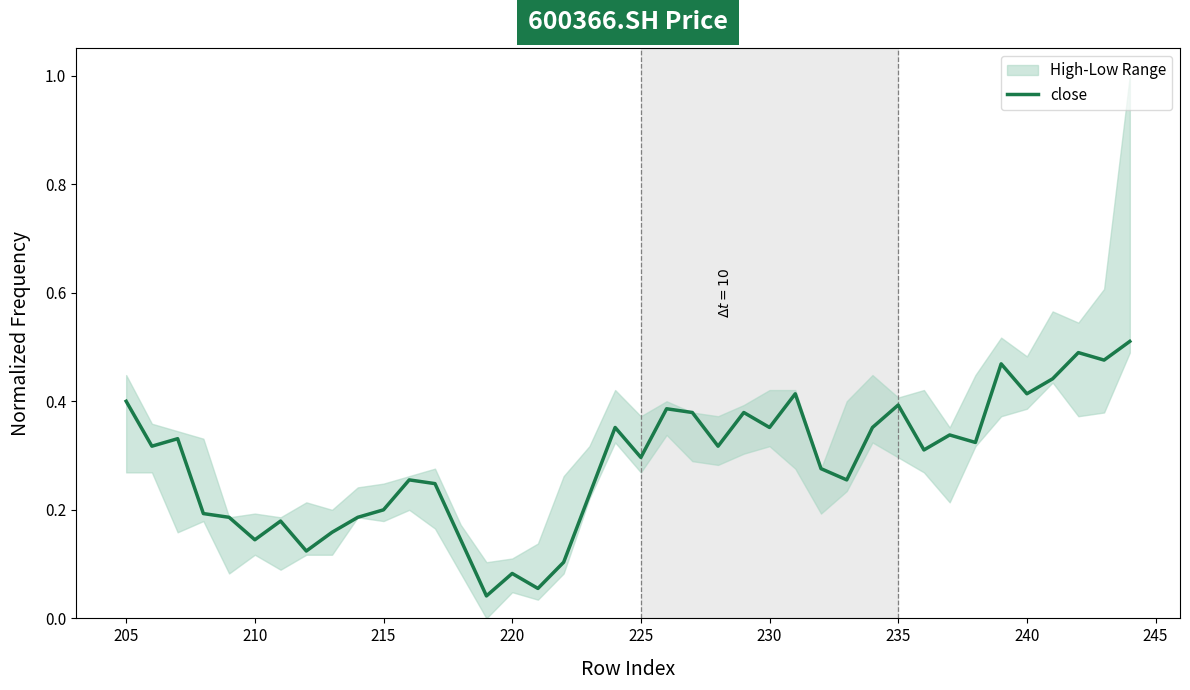

How many lines are shown in the chart?

1